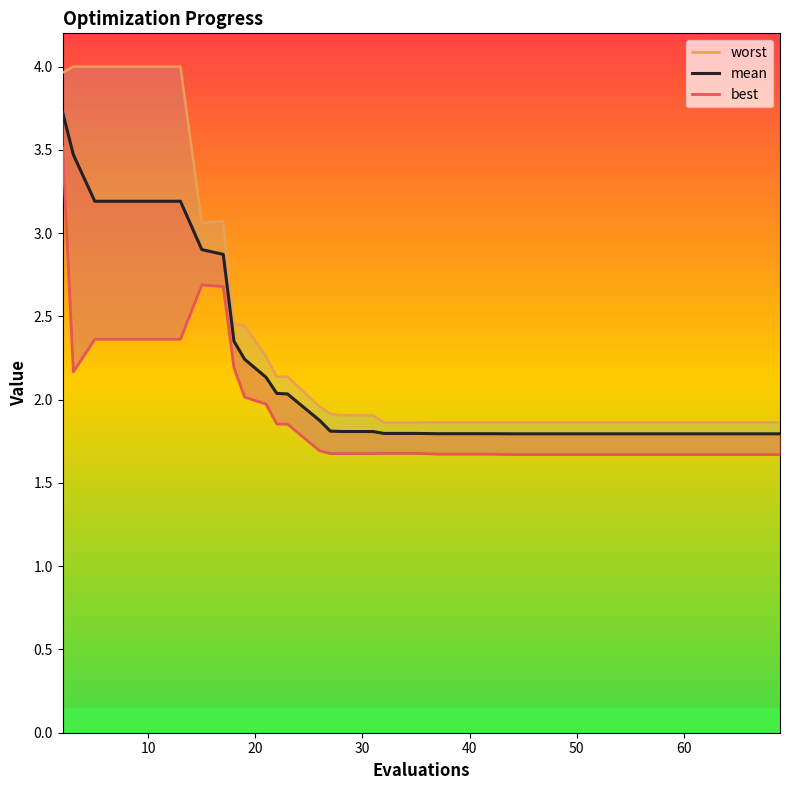

What are all the series names shown in the legend?

worst, mean, best